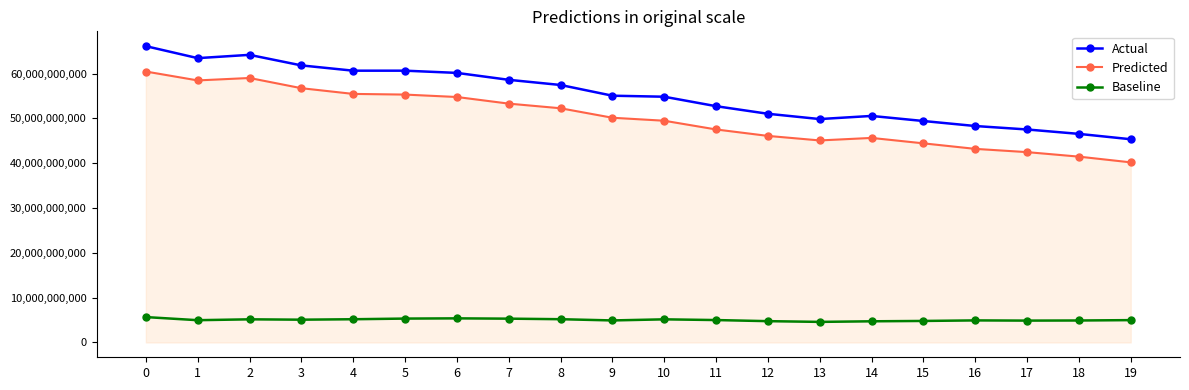

What is the difference between the highest and lowest values at 18?

41648000000